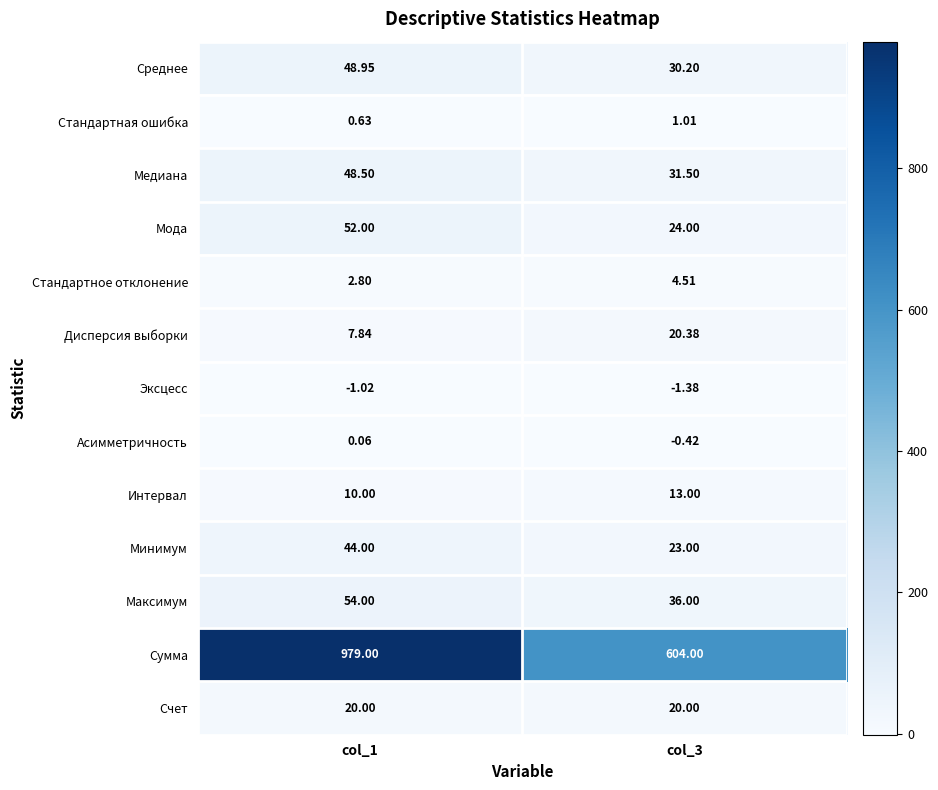

Between col_1 and col_3, which series saw the biggest shift?

Сумма